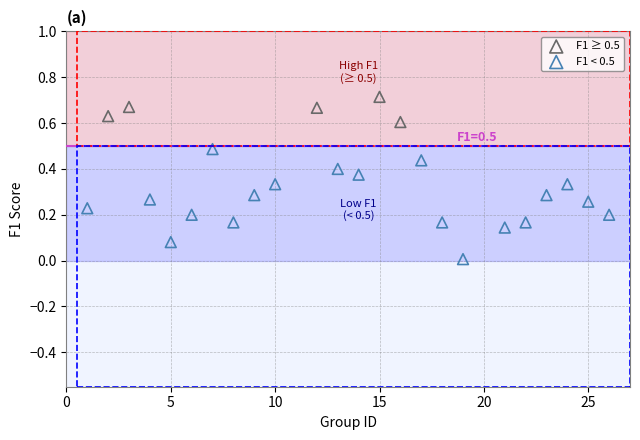

Which series contains the highest Y value?

F1 ≥ 0.5